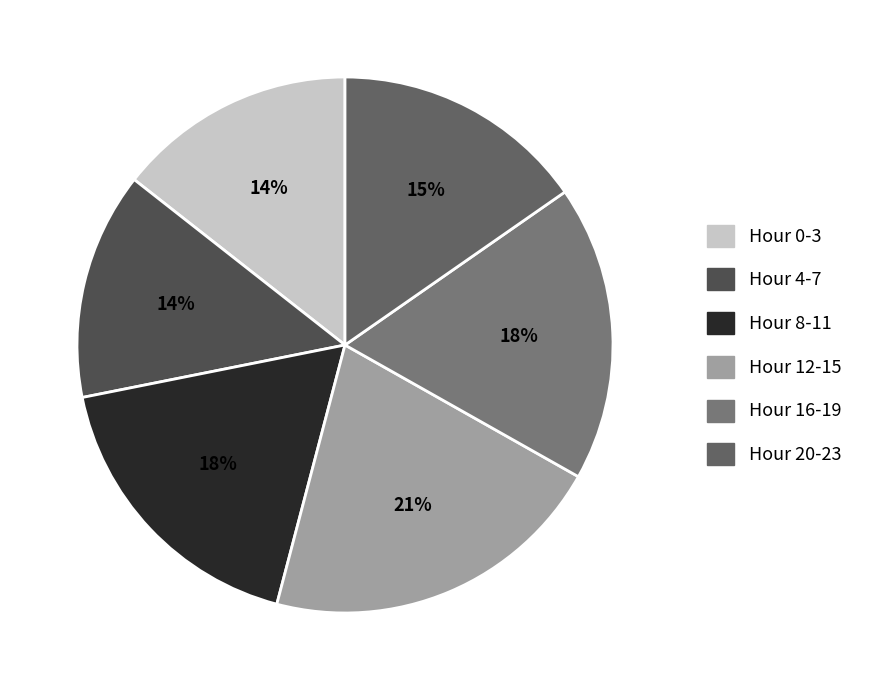

Is there any slice that represents more than half of the pie?

No